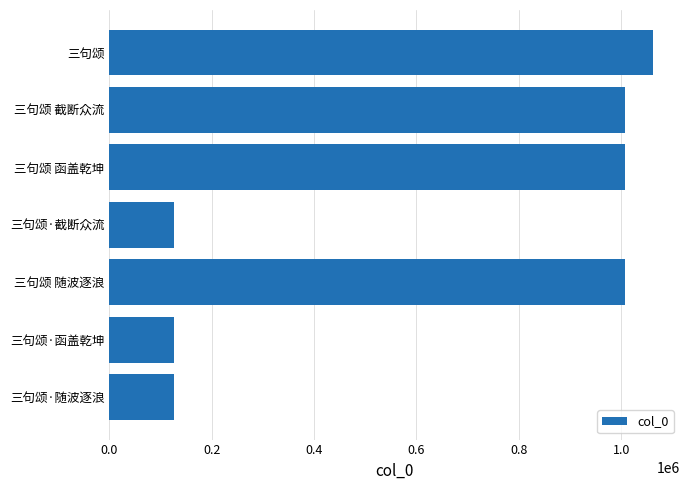

True or false: the data shows 220970 at 三句颂·随波逐浪.

False